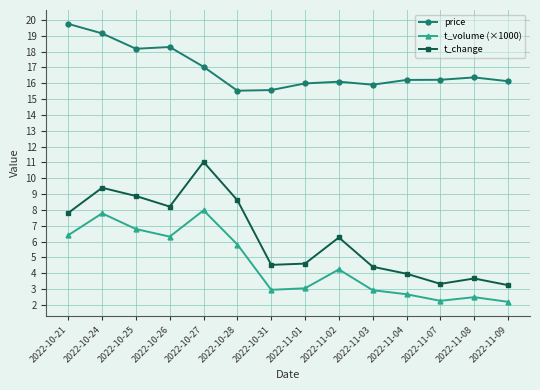

What is the spread (max minus min) of values at 2022-11-07?

14.0